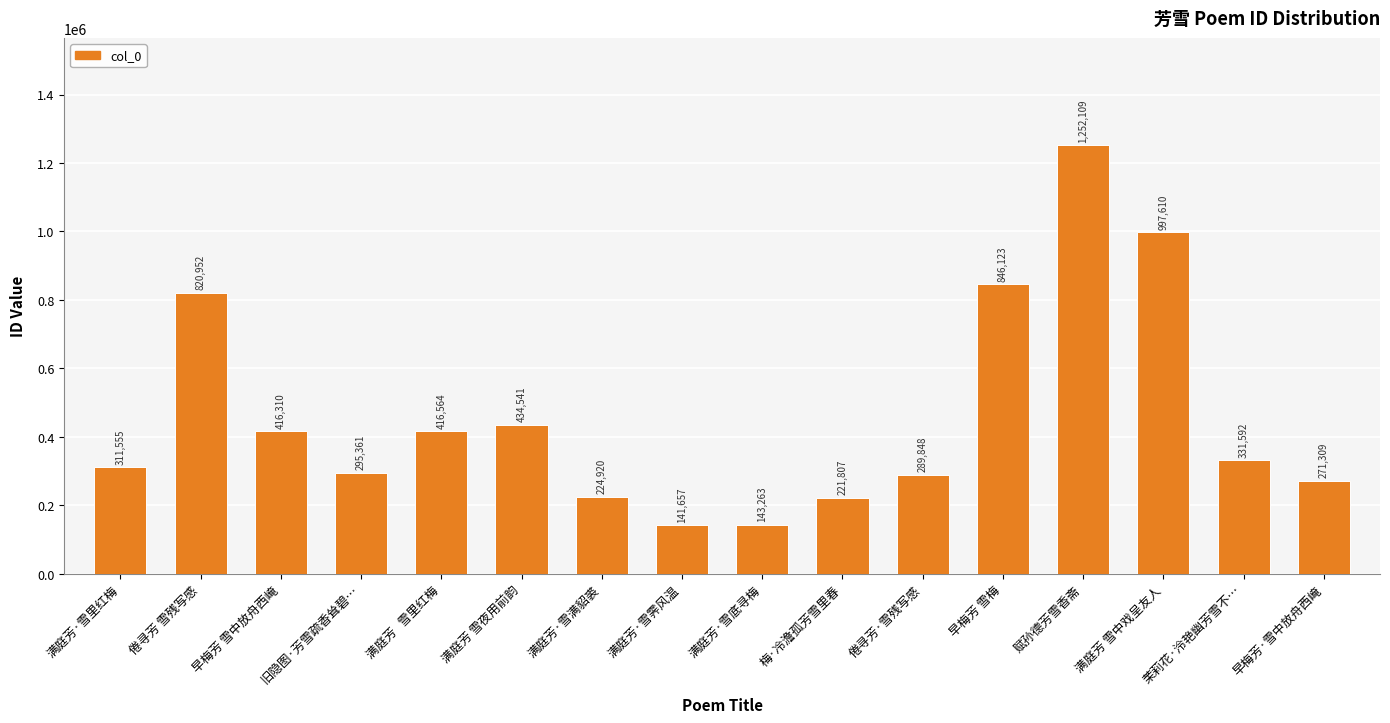

What is the smallest value displayed?

141657